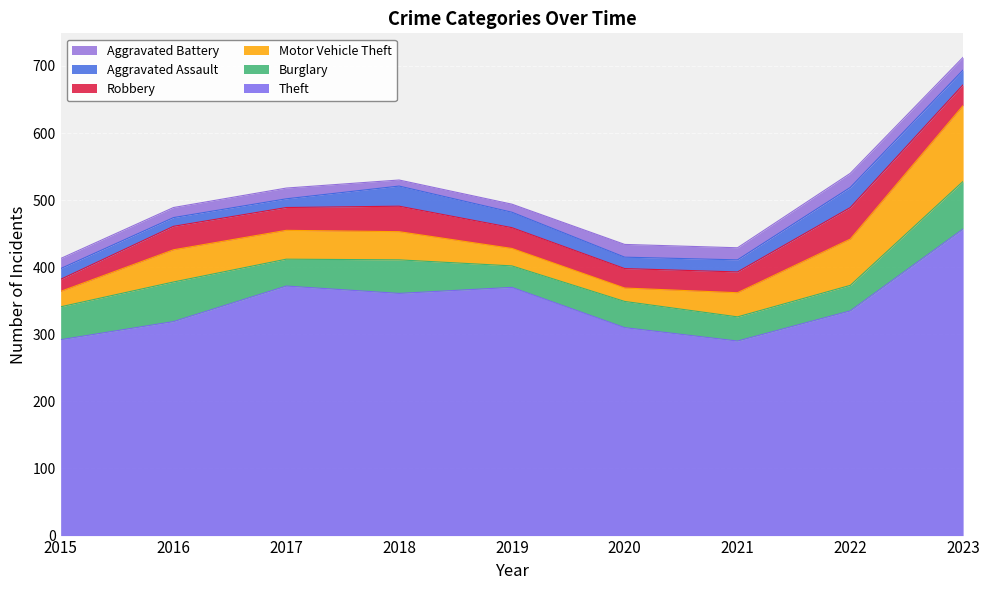

What is the minimum value shown in the chart?

9